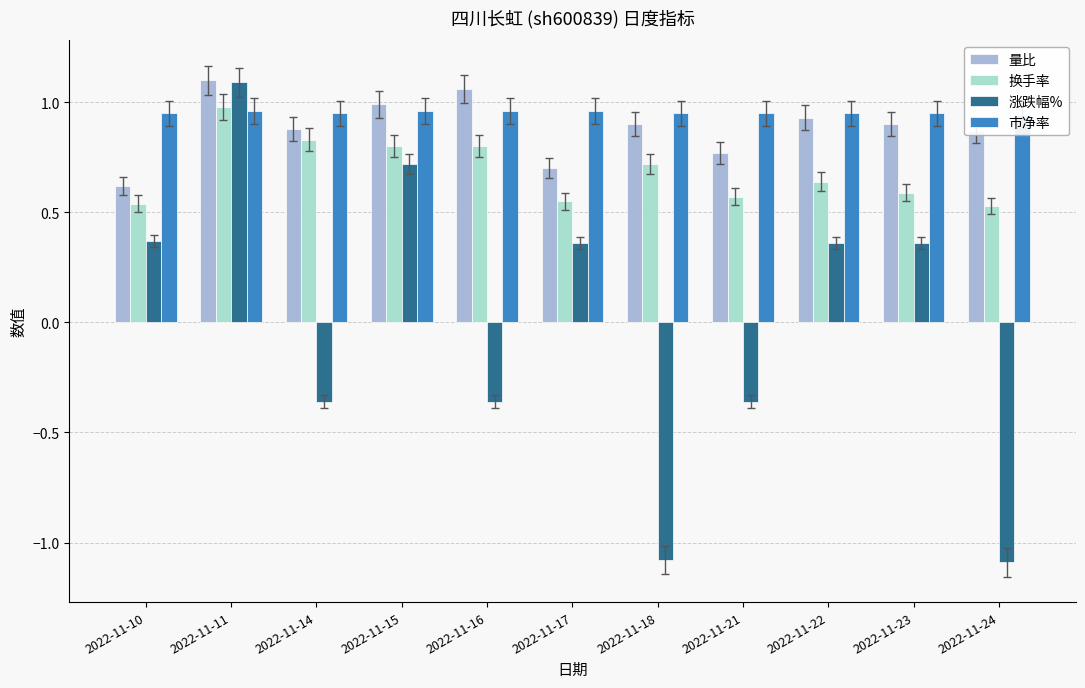

What is the value of the 涨跌幅% bar at the 4th from the left?

0.7